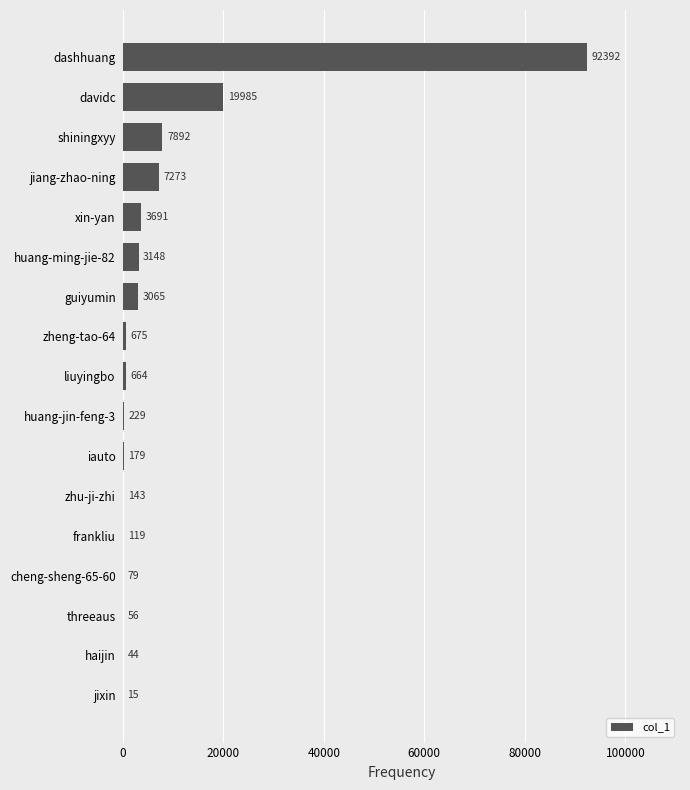

What is the sum of the values at guiyumin and xin-yan?

6756